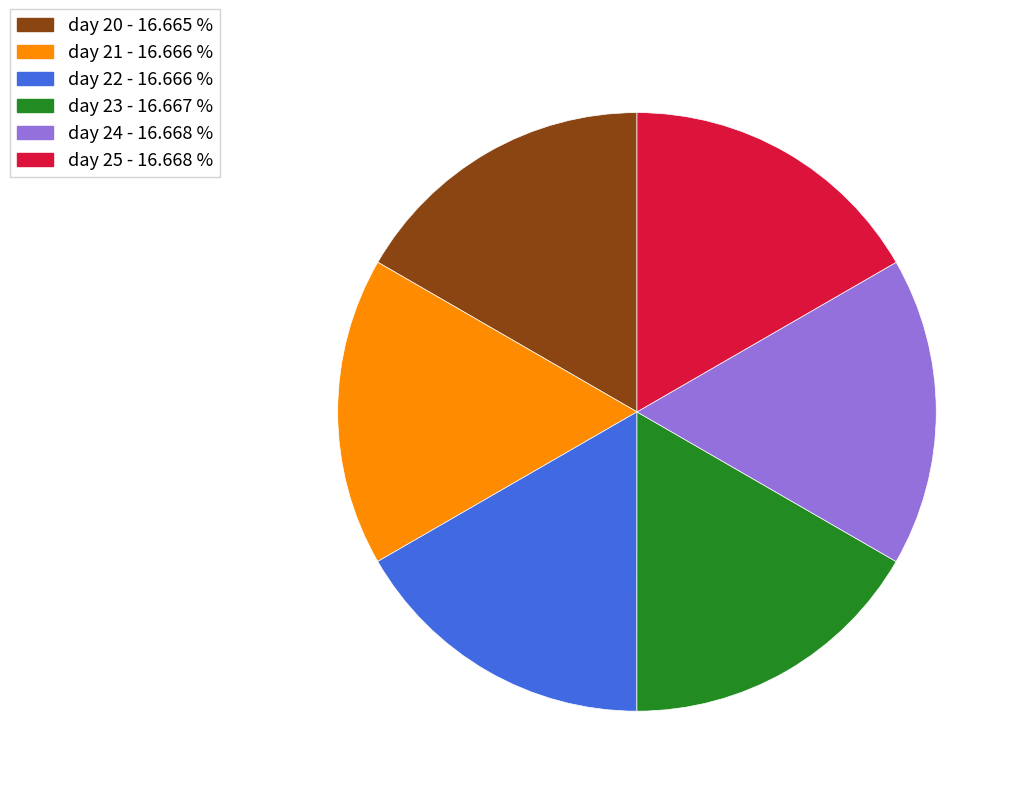

Is there a majority slice in this chart?

No